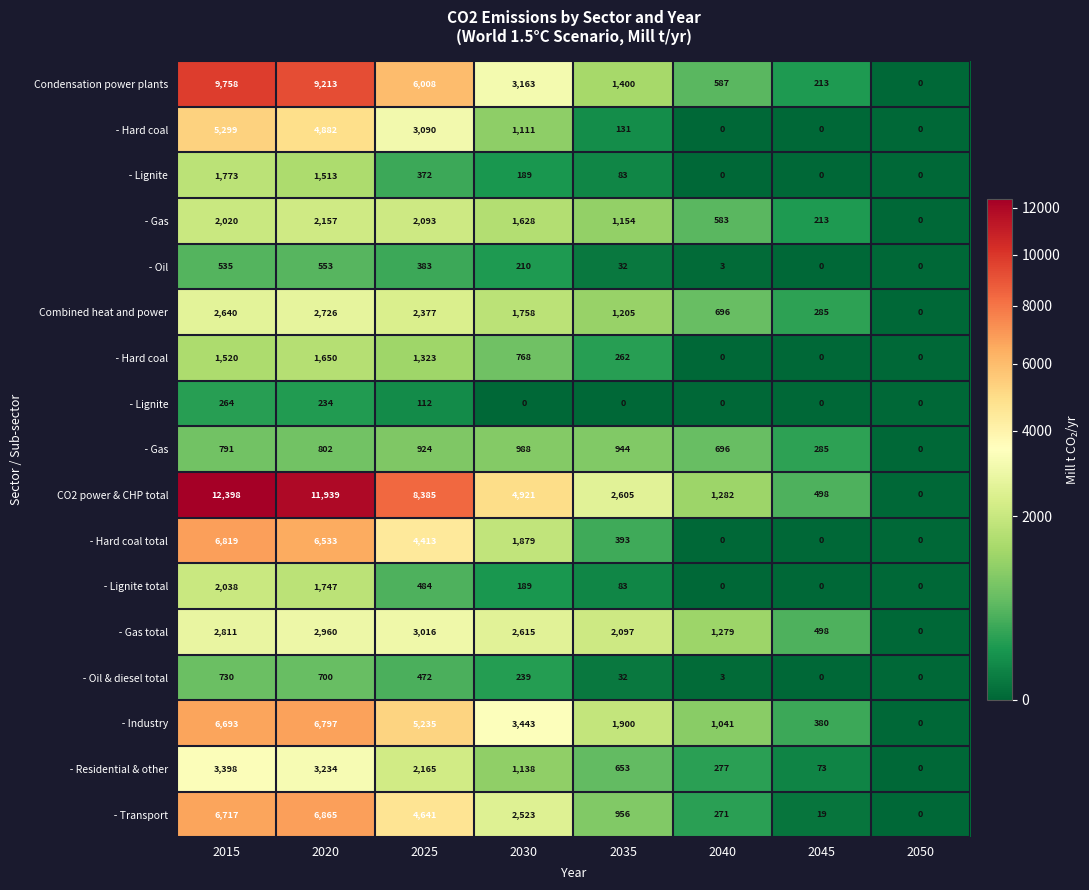

At which category does the chart reach its peak across all series?

2015